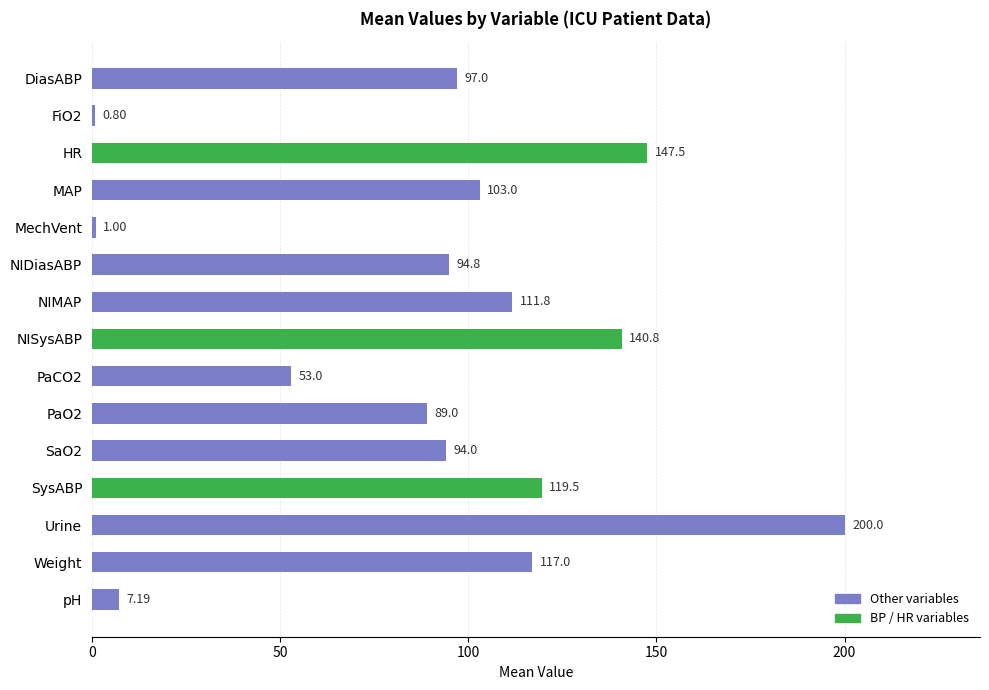

List the labels in order of value, largest first.

Urine, HR, NISysABP, SysABP, Weight, NIMAP, MAP, DiasABP, NIDiasABP, SaO2, PaO2, PaCO2, pH, MechVent, FiO2